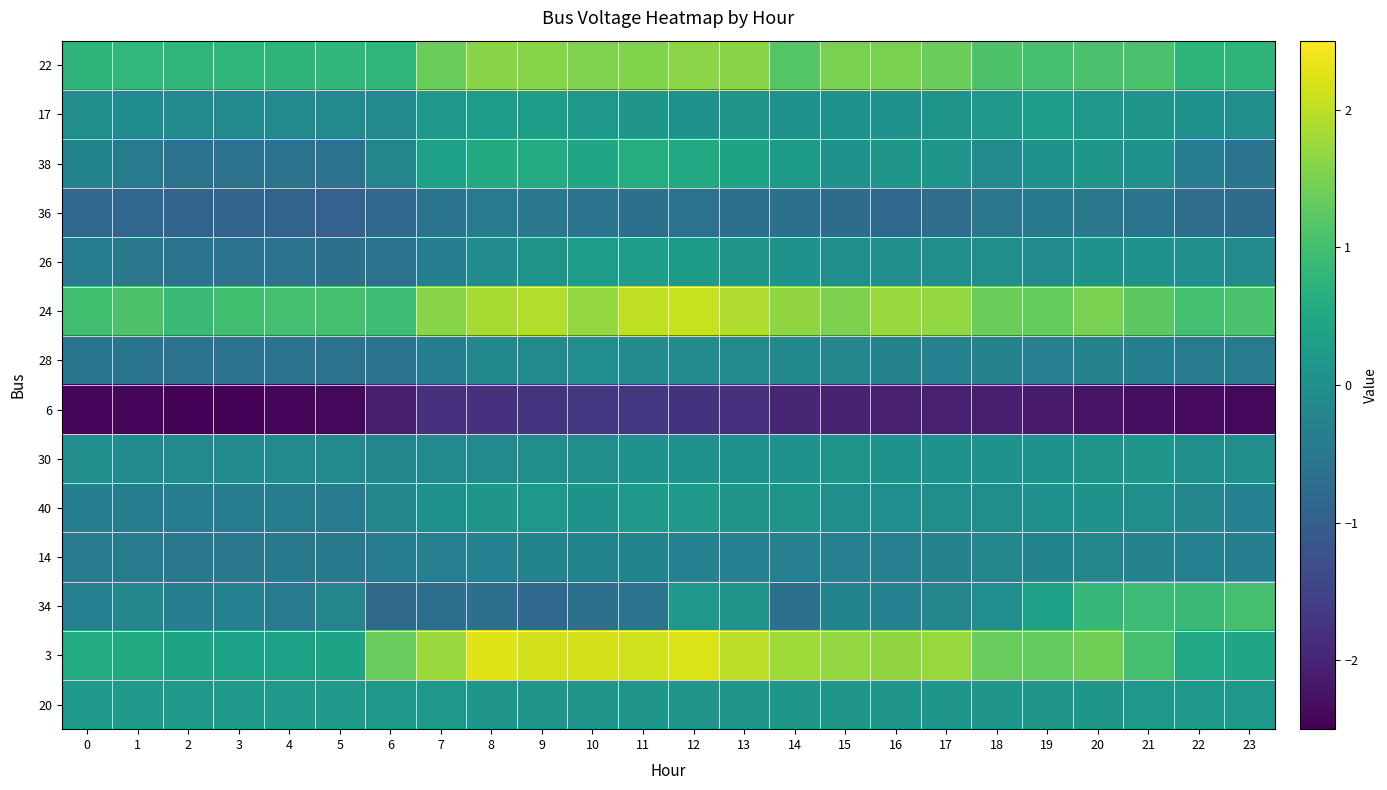

How many distinct data groups are displayed?

14